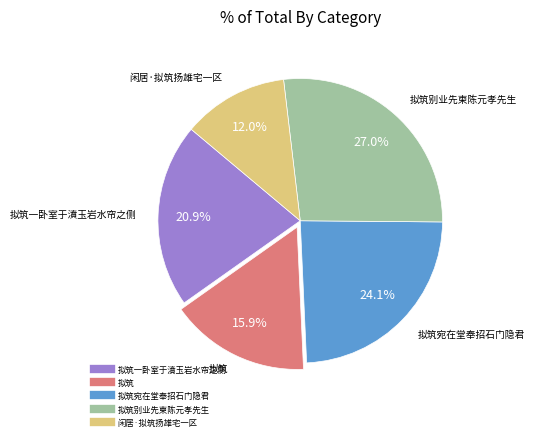

Is there any slice that represents more than half of the pie?

No